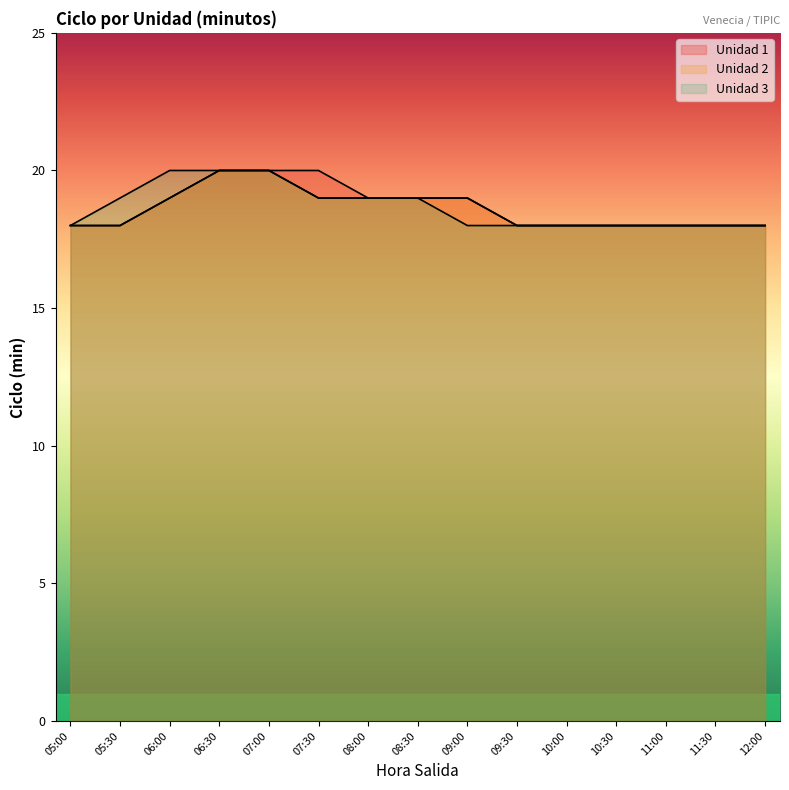

What is the value of the Unidad 1 point at the 13th from the left?

18